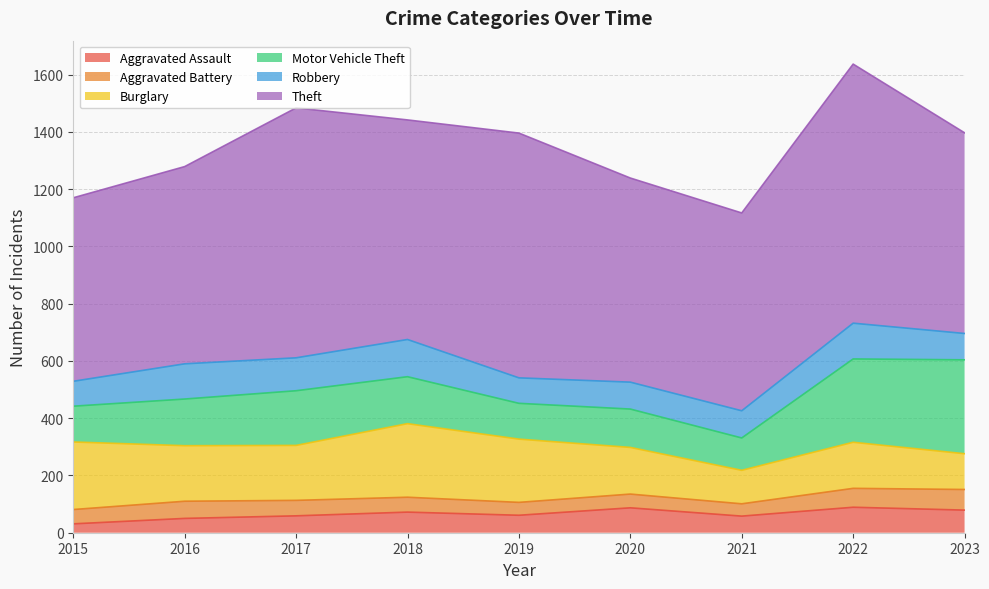

What is the difference between the second highest and minimum values in the Robbery series?

38